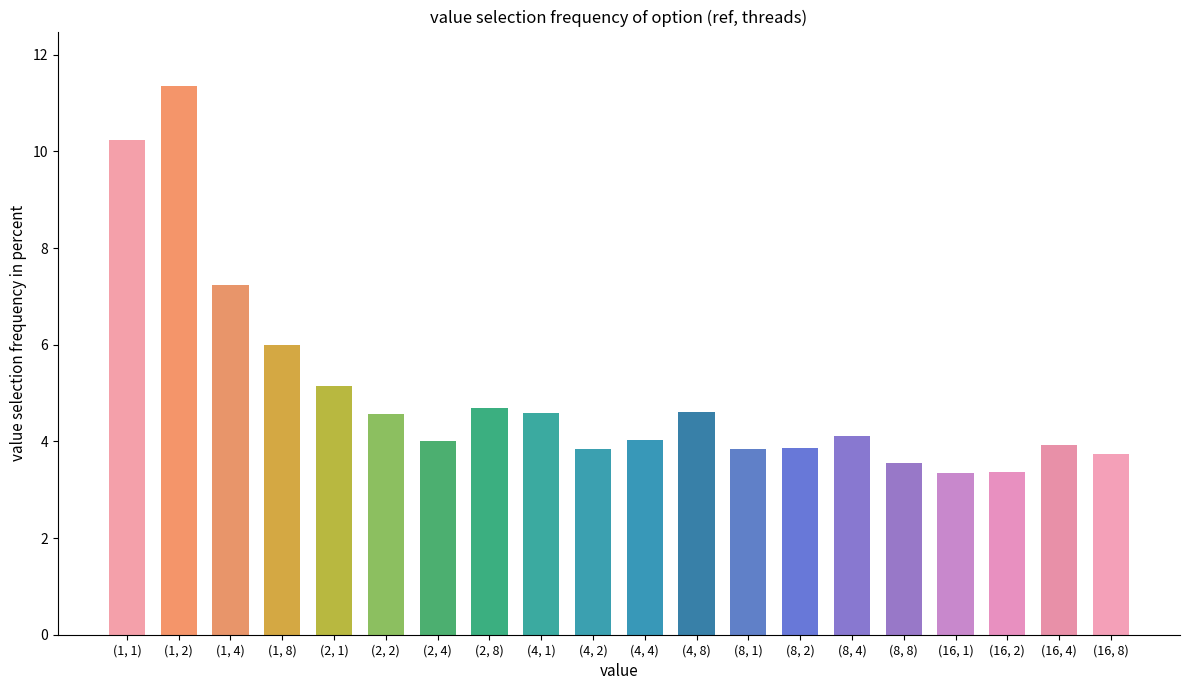

How many bars are there in total?

20